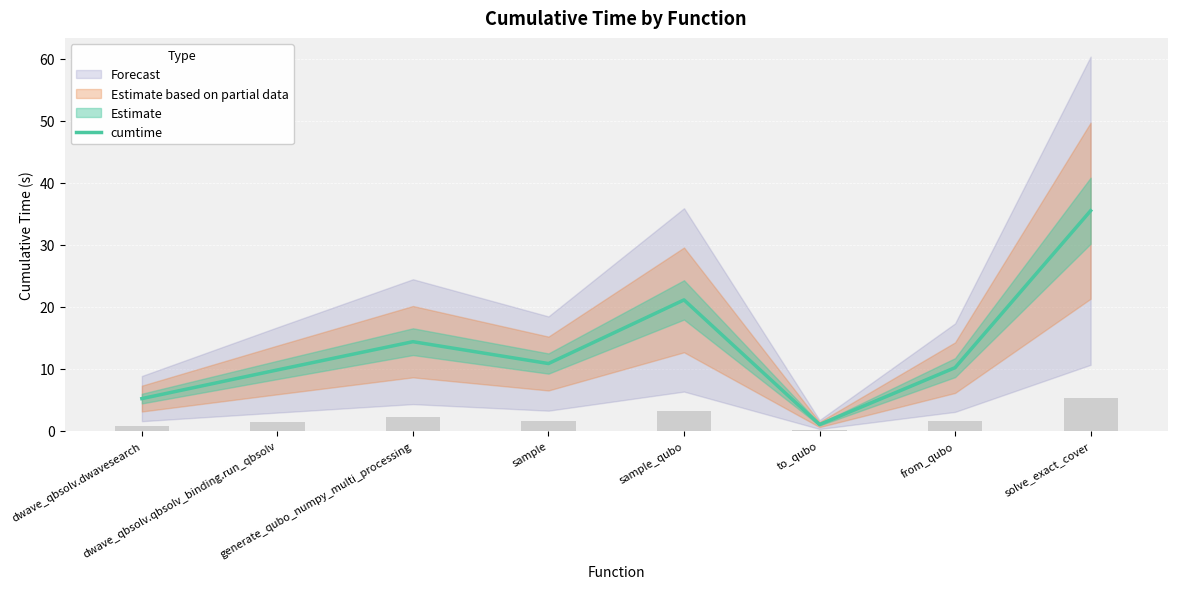

The chart shows a value of 10.2 at from_qubo. True or false?

True